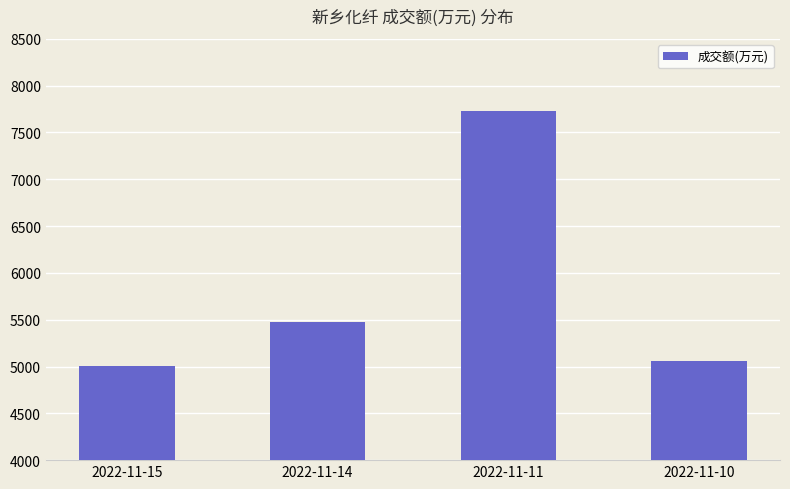

Which has a higher value, 2022-11-11 or 2022-11-15?

2022-11-11